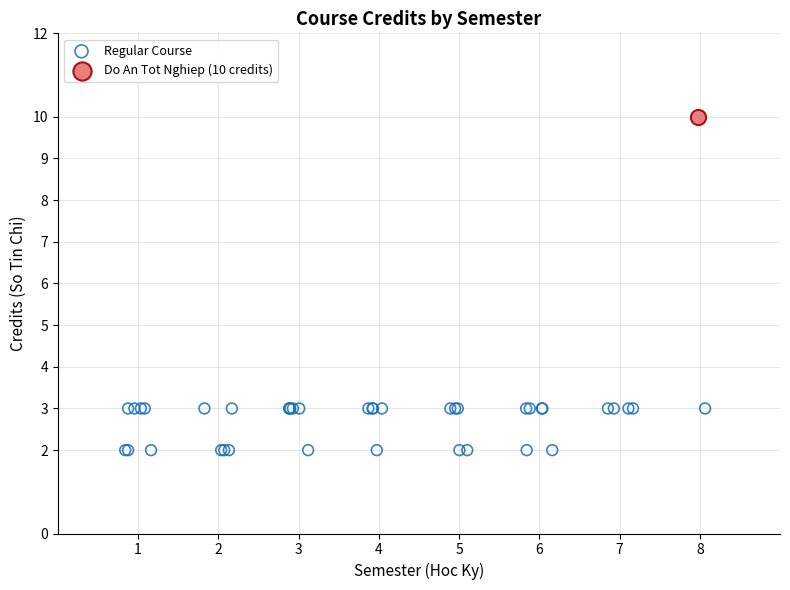

What are all the series names shown in the legend?

Regular Course, Do An Tot Nghiep (10 credits)